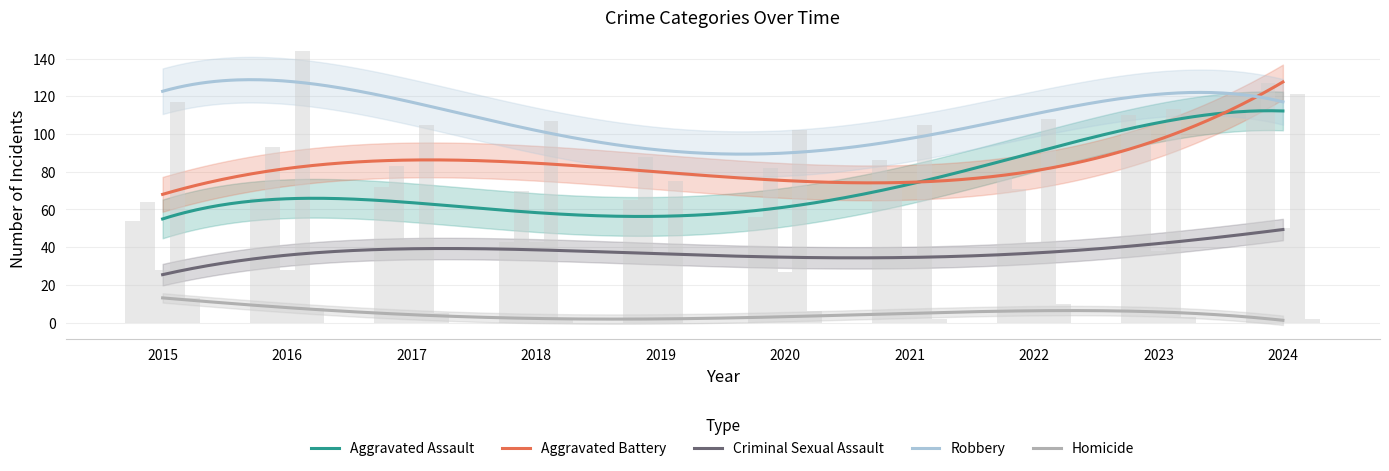

How many series are shown in this chart?

5